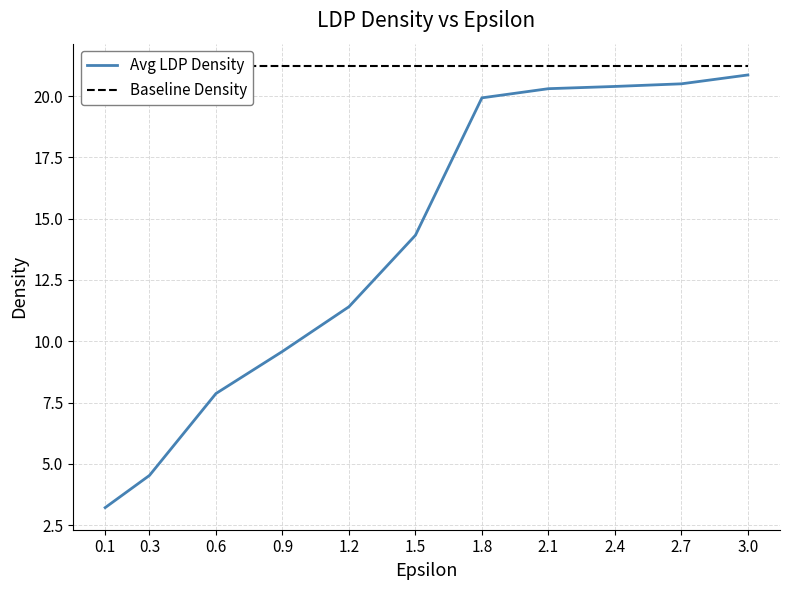

What is the approximate value of Baseline Density at 0.3?

21.2